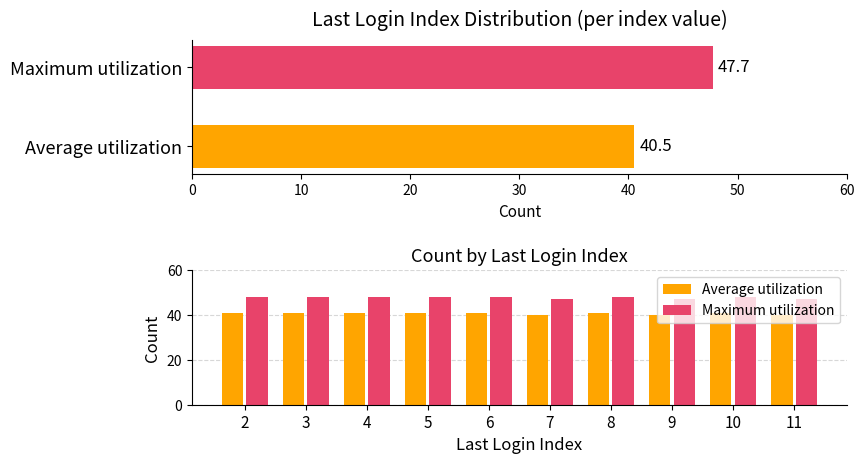

The value of Maximum utilization at 8 is 78.0. True or false?

False